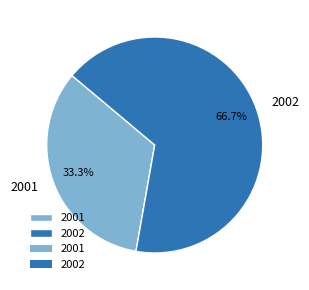

Rank the categories by value from highest to lowest.

2002, 2001